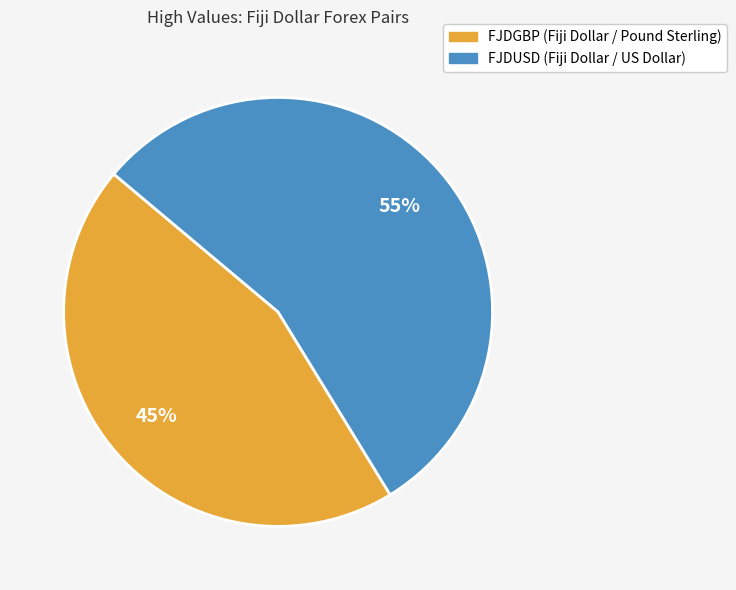

Is the sum of FJDUSD and FJDGBP greater than half?

Yes